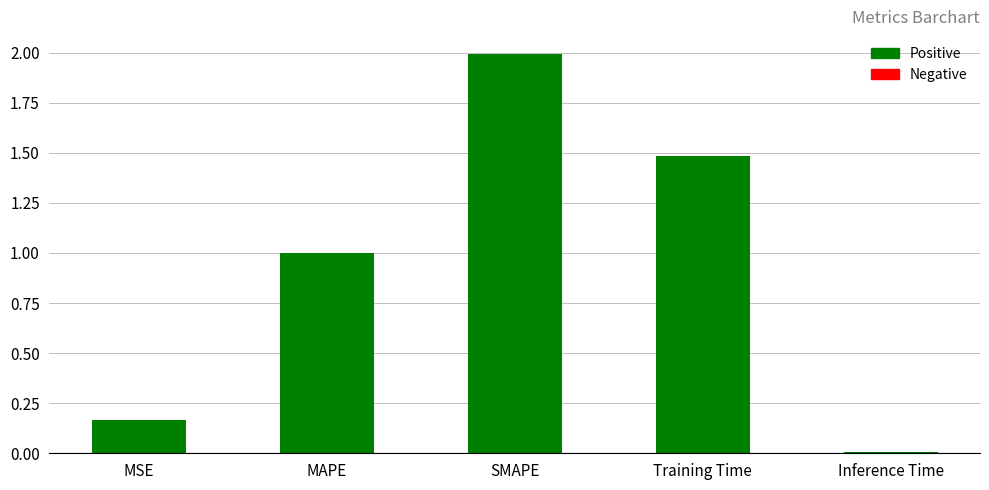

List the labels in order of value, smallest first.

Inference Time, MSE, MAPE, Training Time, SMAPE